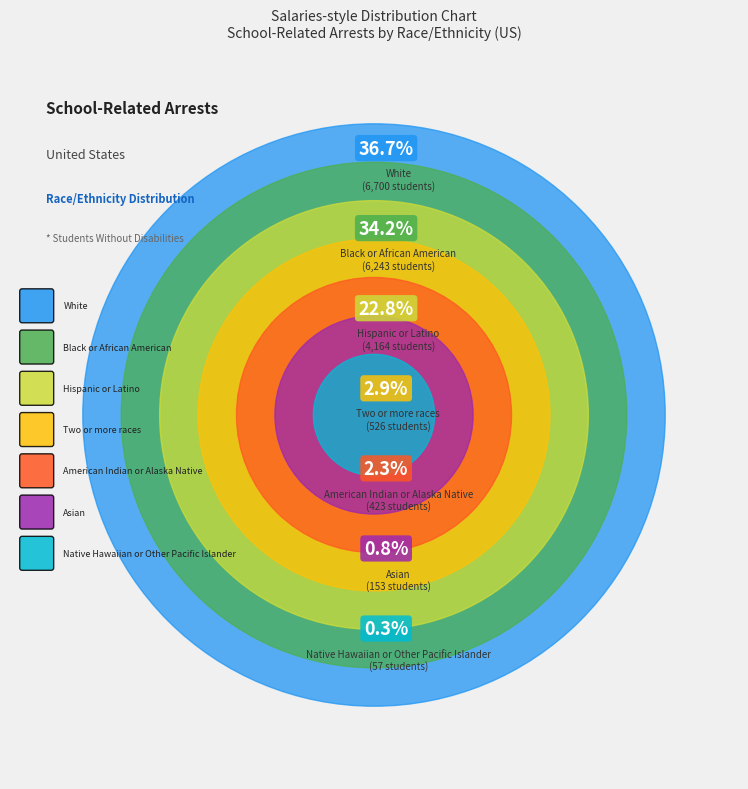

Approximately how many times larger is the value at Two or more races compared to Black or African American?

0.1